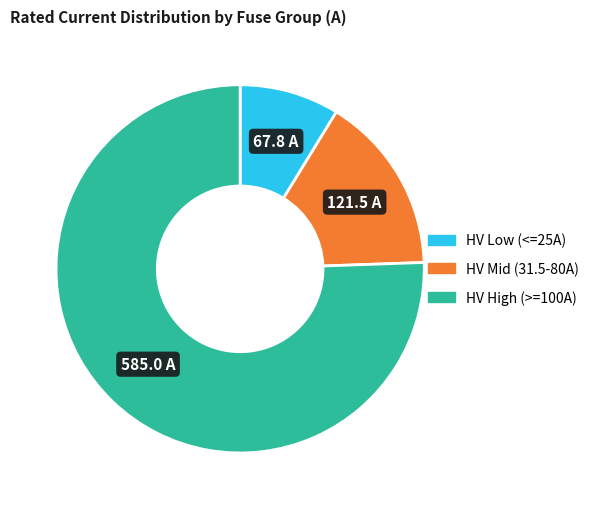

Is there a majority slice in this chart?

Yes